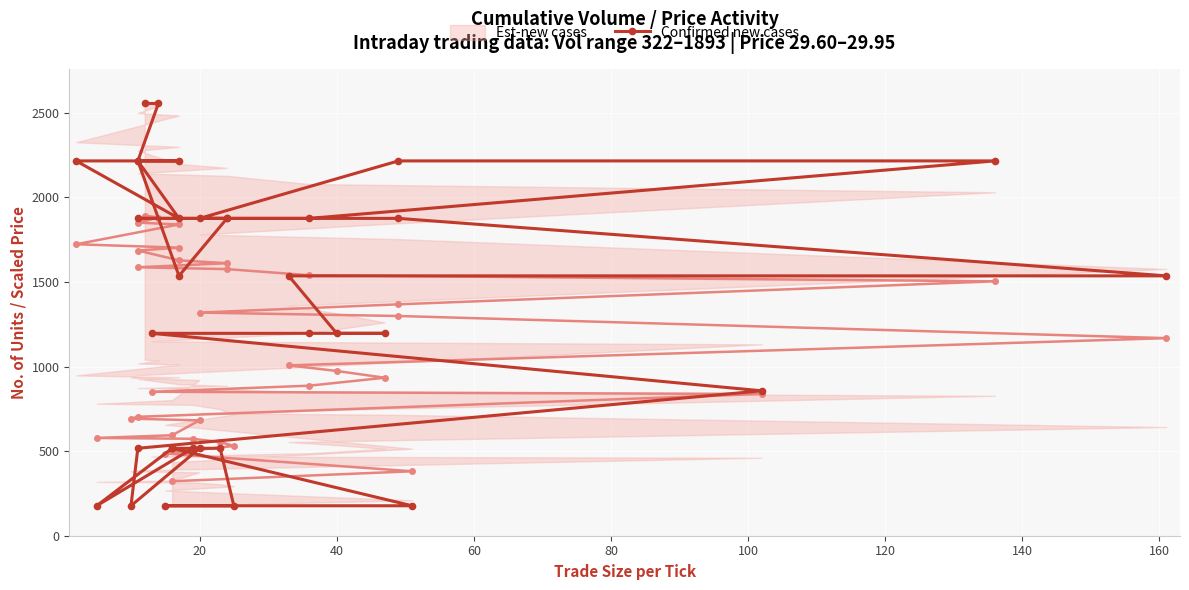

Reading left to right, extract all data points from this chart.

Est-new cases: 322.0	381.0	486.0	531.0	554.0	573.0	578.0	594.0	682.0	692.0	703.0	838.0	851.0	887.0	934.0	974.0	1007.0	1168.0	1299.0	1319.0	1368.0	1504.0	1540.0	1576.0	1587.0	1611.0	1628.0	1686.0	1703.0	1723.0	1840.0	1851.0	1881.0	1893.0
Confirmed new cases: 516.9	177.1	177.1	177.1	516.9	516.9	177.1	516.9	516.9	177.1	516.9	856.7	1196.4	1196.4	1196.4	1196.4	1536.2	1536.2	1876.0	1876.0	2215.8	2215.8	1876.0	1876.0	1876.0	1876.0	1536.2	2215.8	1876.0	2215.8	2215.8	2215.8	2555.6	2555.6